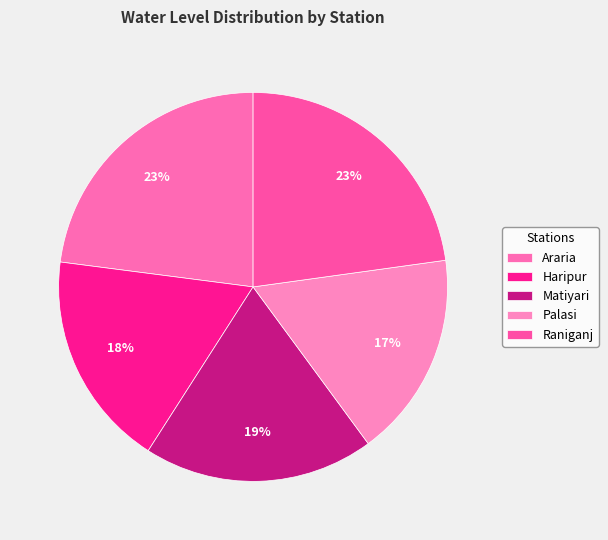

Which category has the biggest portion of the pie?

Araria